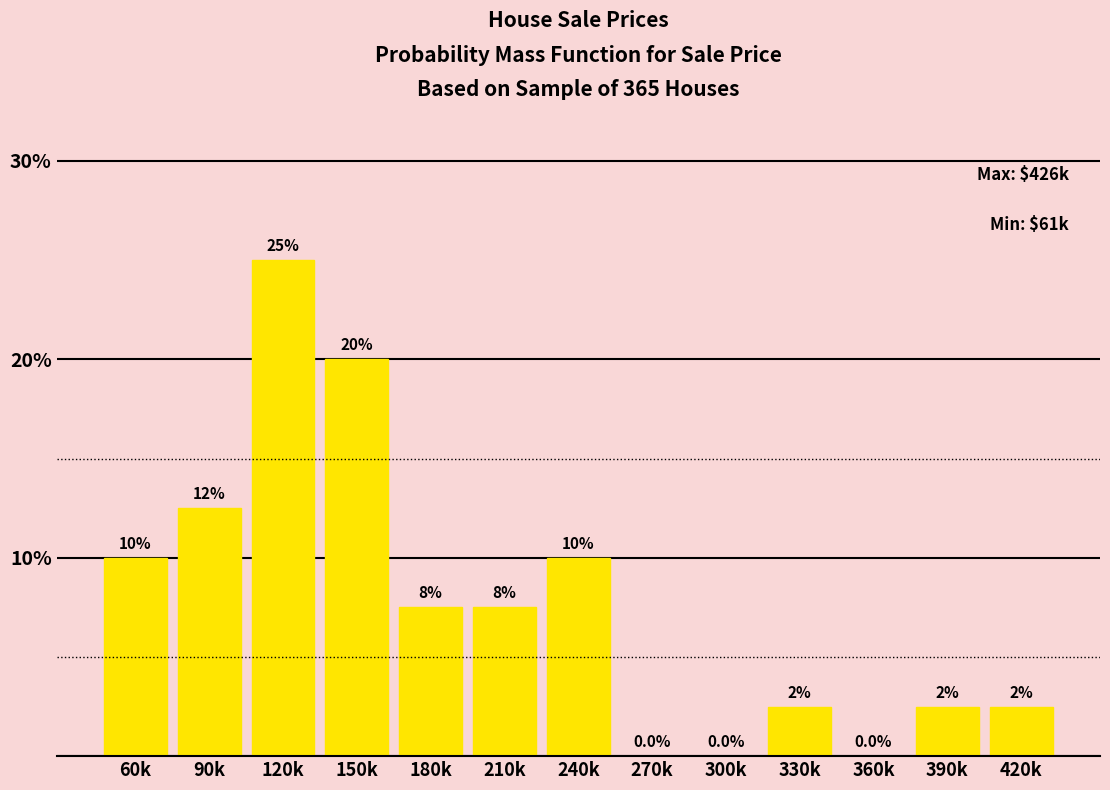

Reading right to left, what are all the values shown in this chart?

420k=2.5	390k=2.5	360k=0.0	330k=2.5	300k=0.0	270k=0.0	240k=10.0	210k=7.5	180k=7.5	150k=20.0	120k=25.0	90k=12.5	60k=10.0